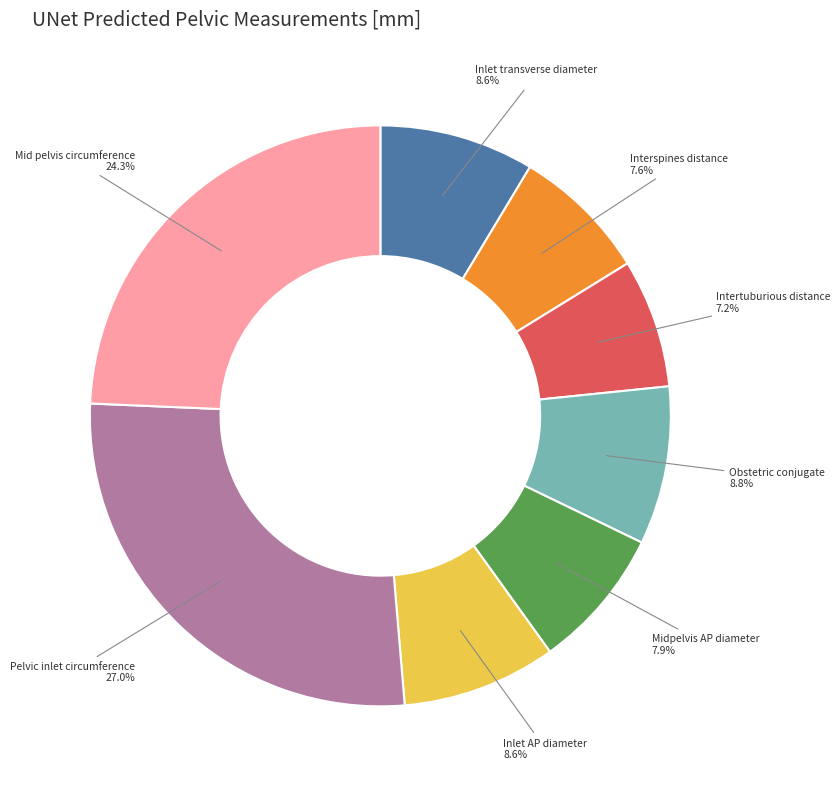

Which has a higher value, Obstetric conjugate or Intertuburious distance?

Obstetric conjugate